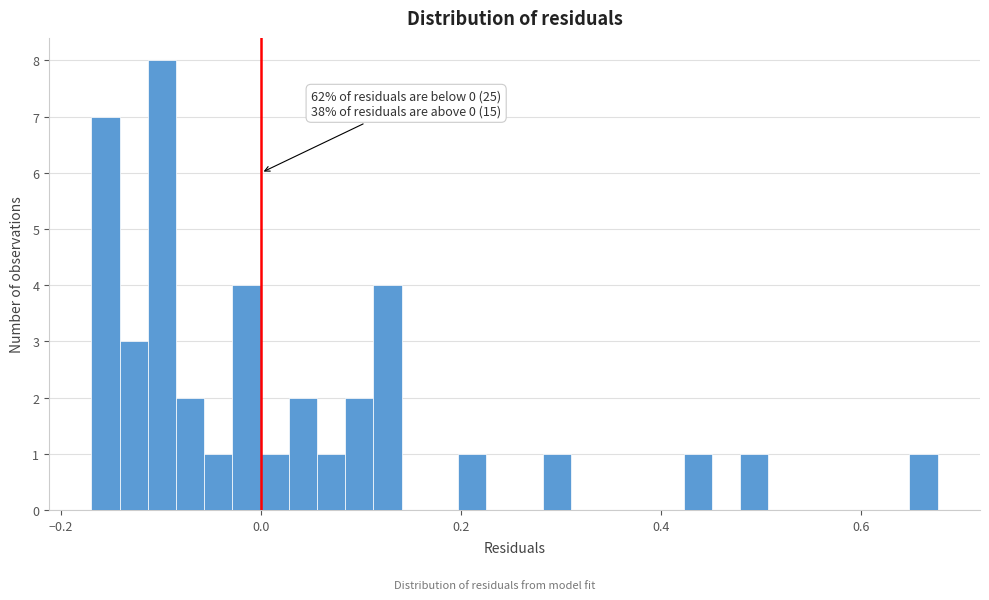

Around what value on the x-axis is the tallest bar? Give the approximate position of its centre, as read against the axis.

-0.10